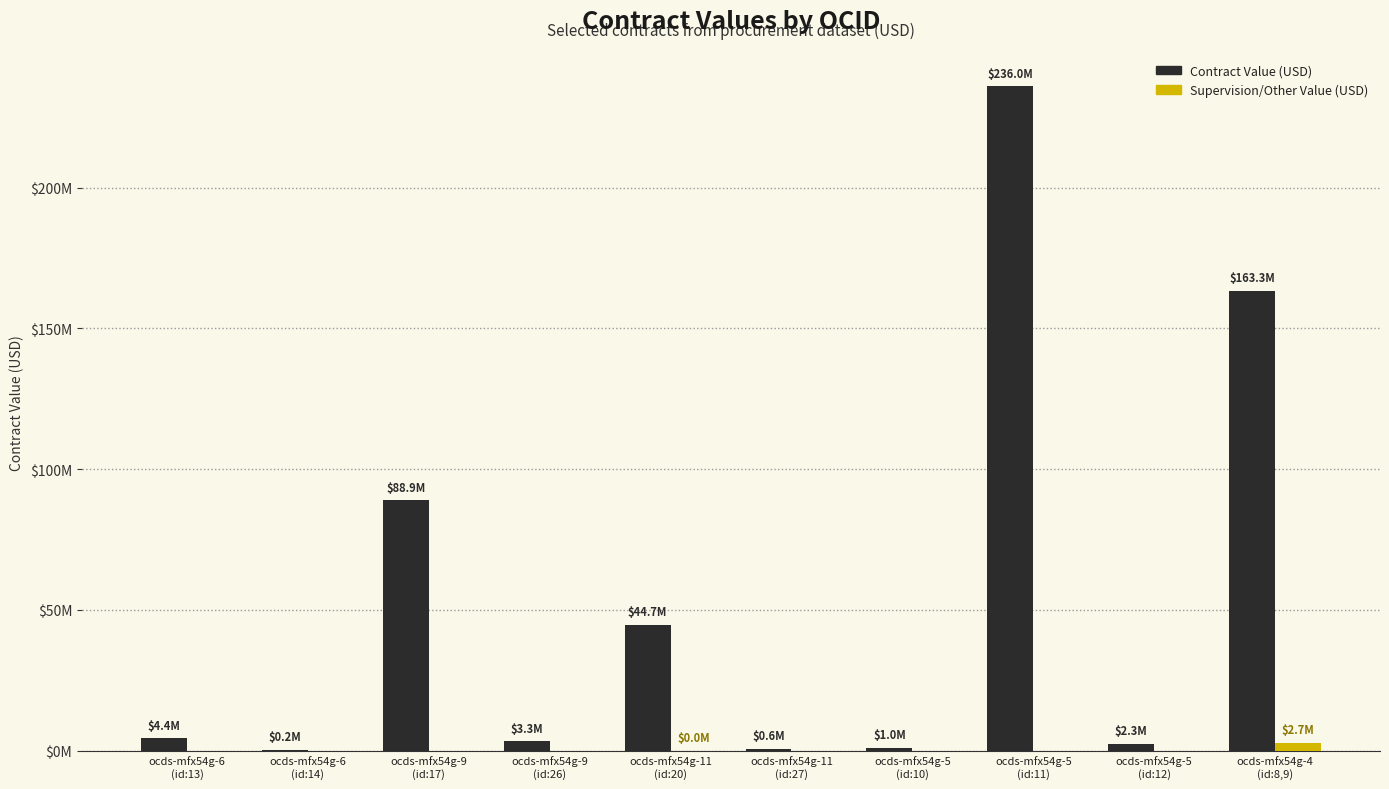

Is the value of Supervision/Other Value (USD) at ocds-mfx54g-11
(id:20) greater than the value of Contract Value (USD) at ocds-mfx54g-11
(id:20)?

No